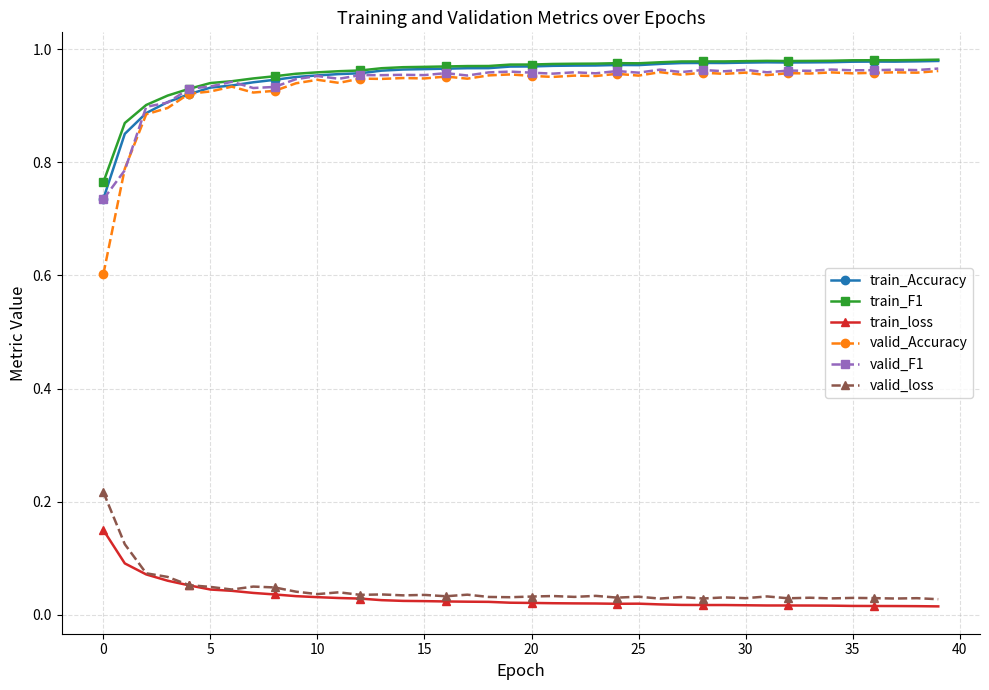

True or false: valid_F1 and valid_loss intersect in this chart.

False